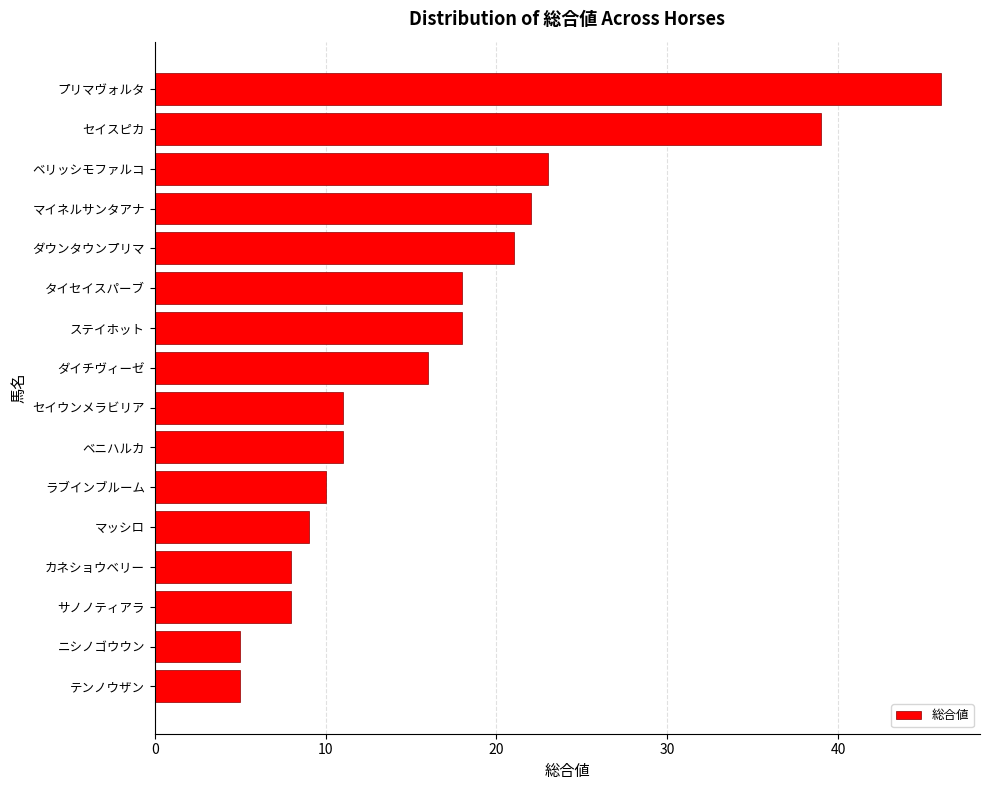

Reading bottom to top, extract all data points from this chart.

5	5	8	8	9	10	11	11	16	18	18	21	22	23	39	46